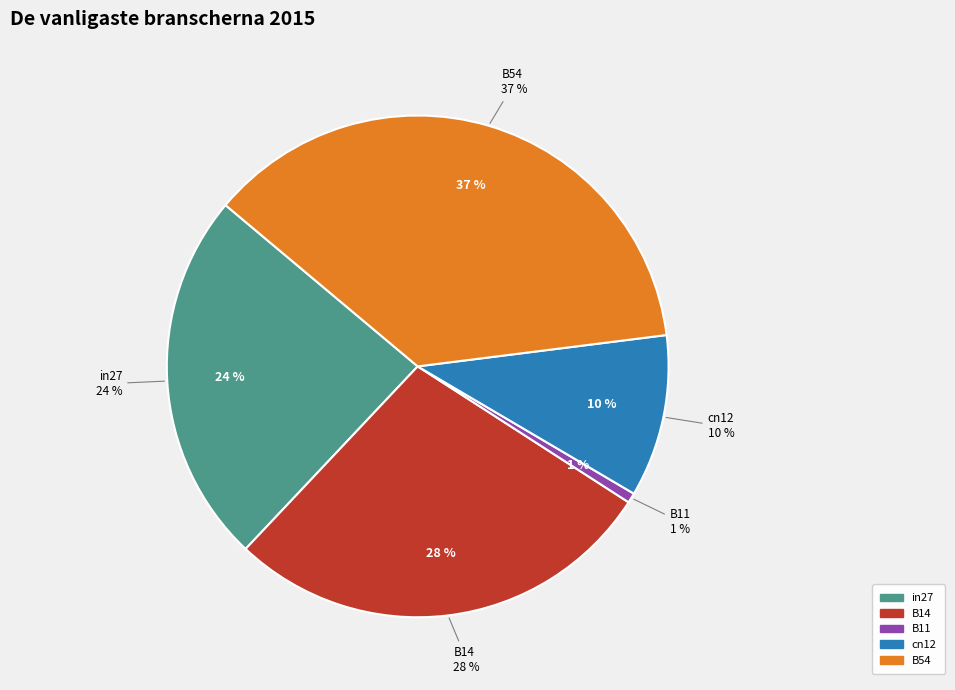

Which category has the smallest portion of the pie?

B11